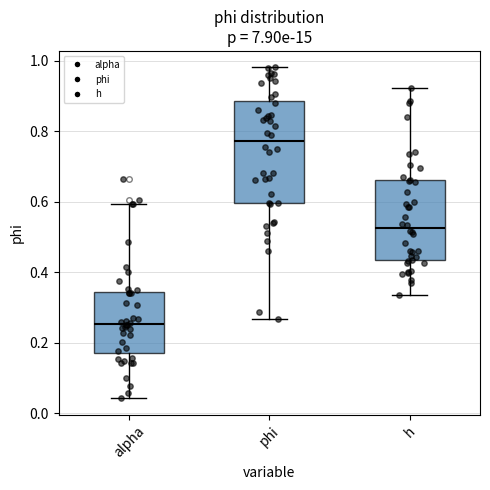

Which box has the highest median line?

phi